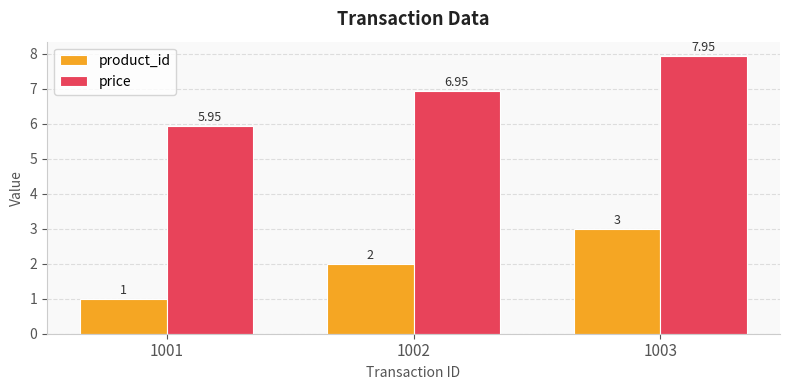

What is the minimum value shown in the chart?

1.0